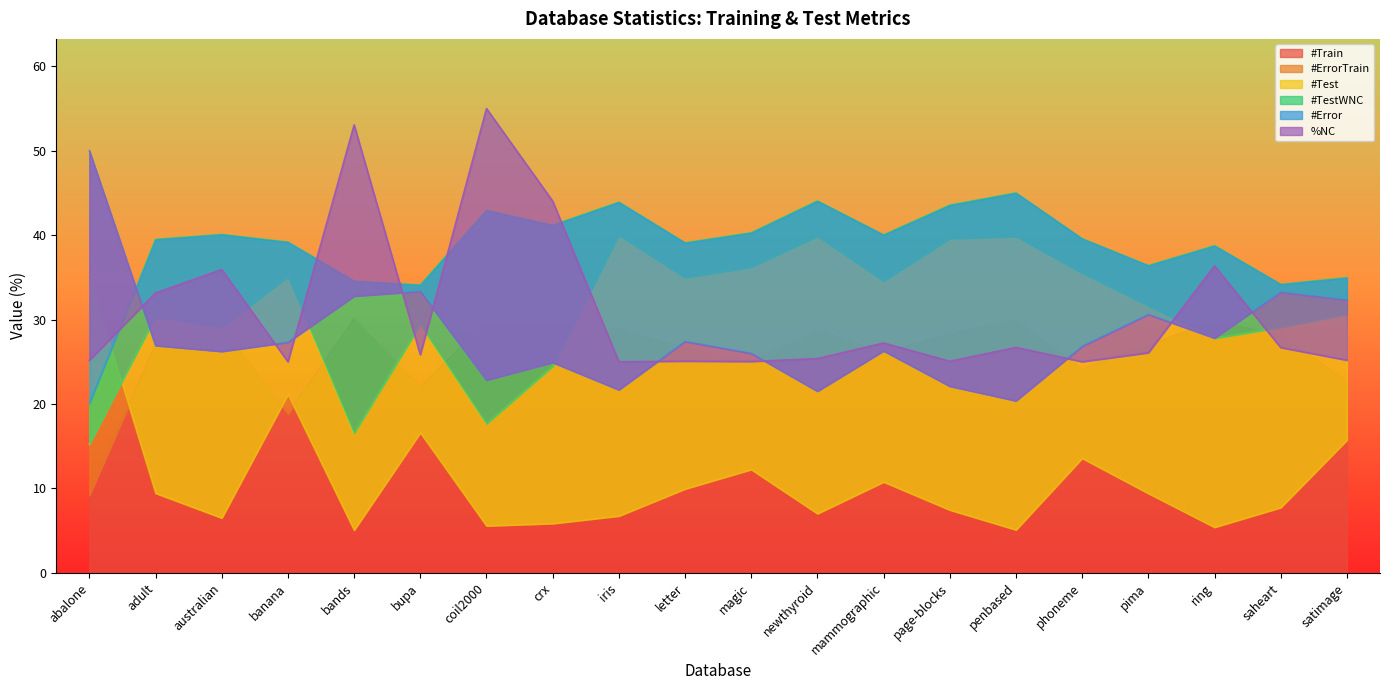

Which category has the highest value across all series?

coil2000